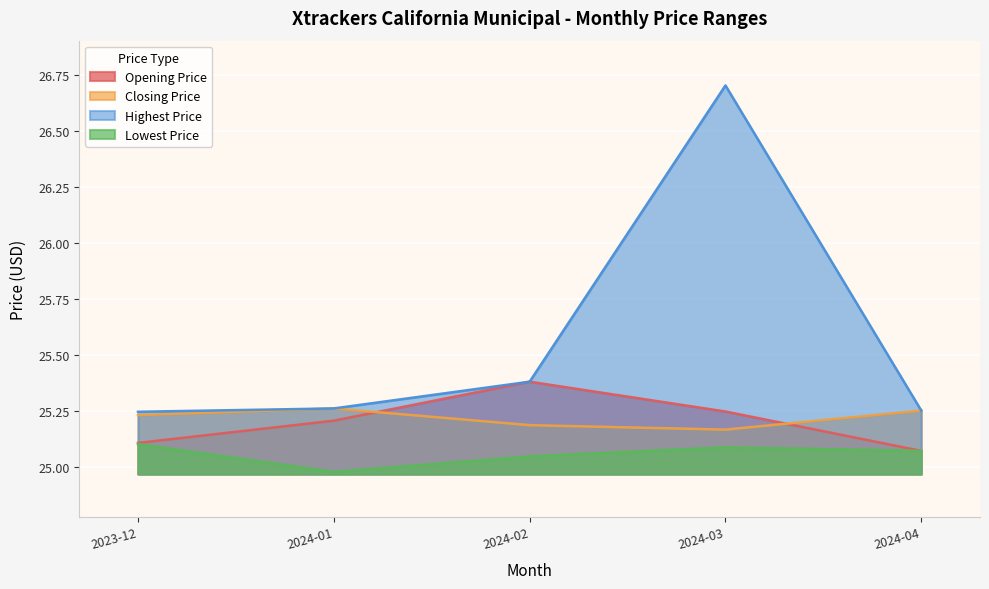

Is it true that Highest Price equals 25.3 at 2024-01?

True